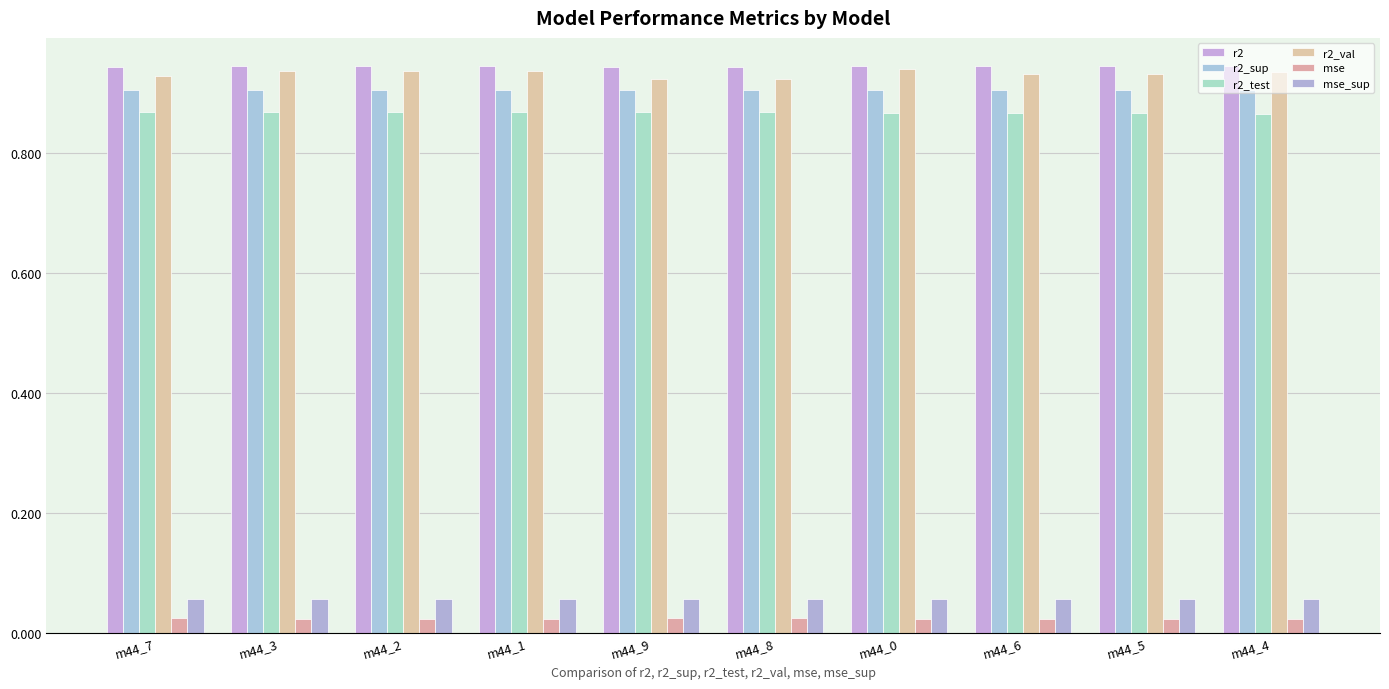

How many distinct data groups are displayed?

6